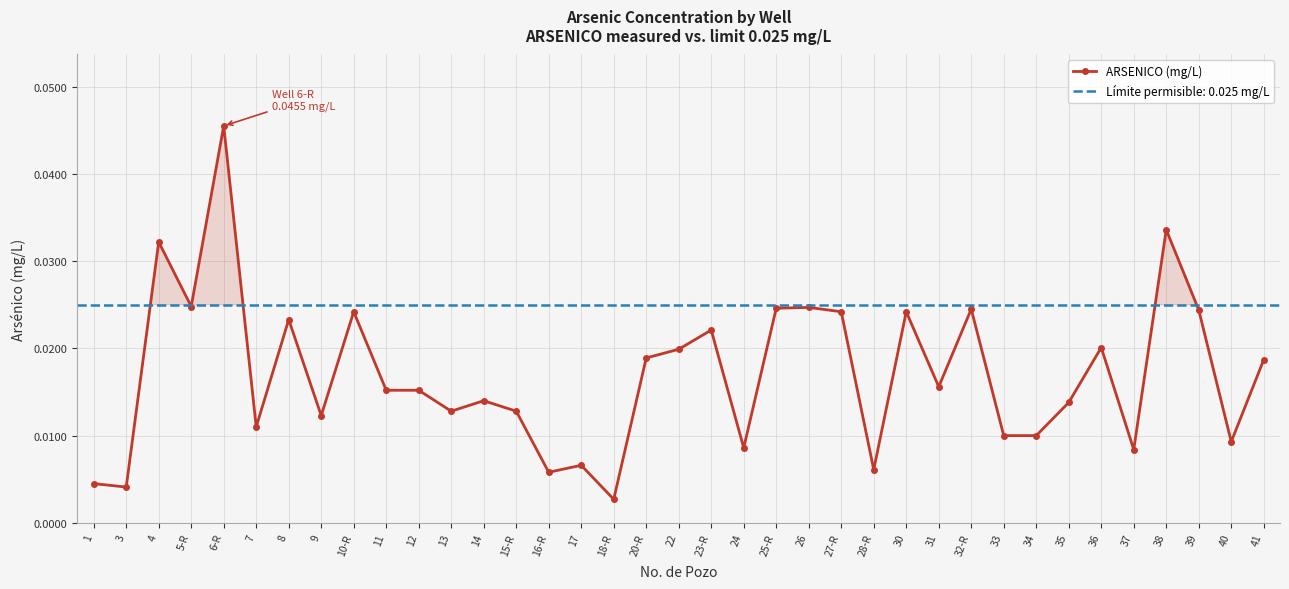

What is the label of the 21st point from the right?

18-R